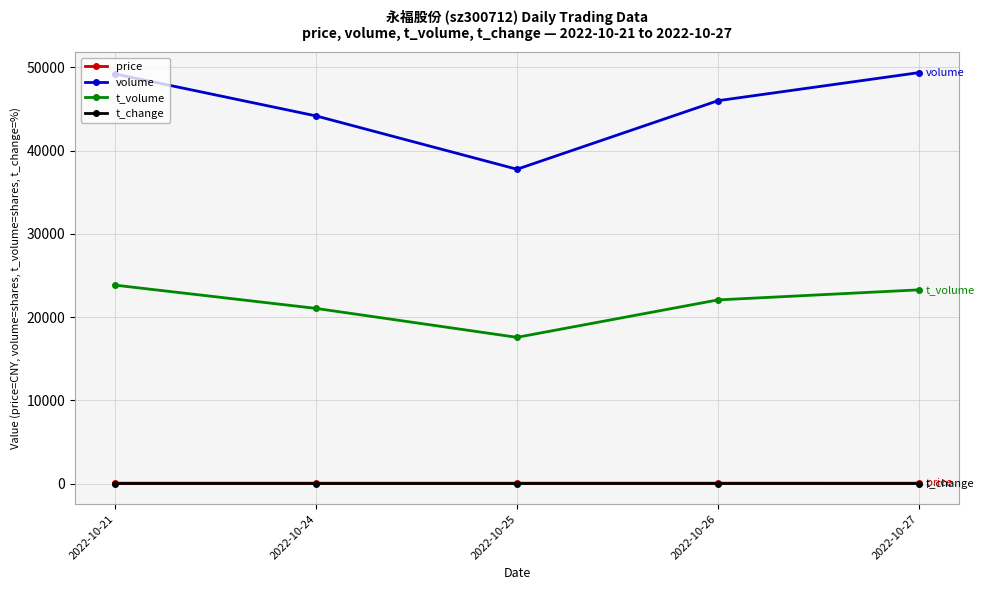

True or false: t_change and price cross at least once.

False